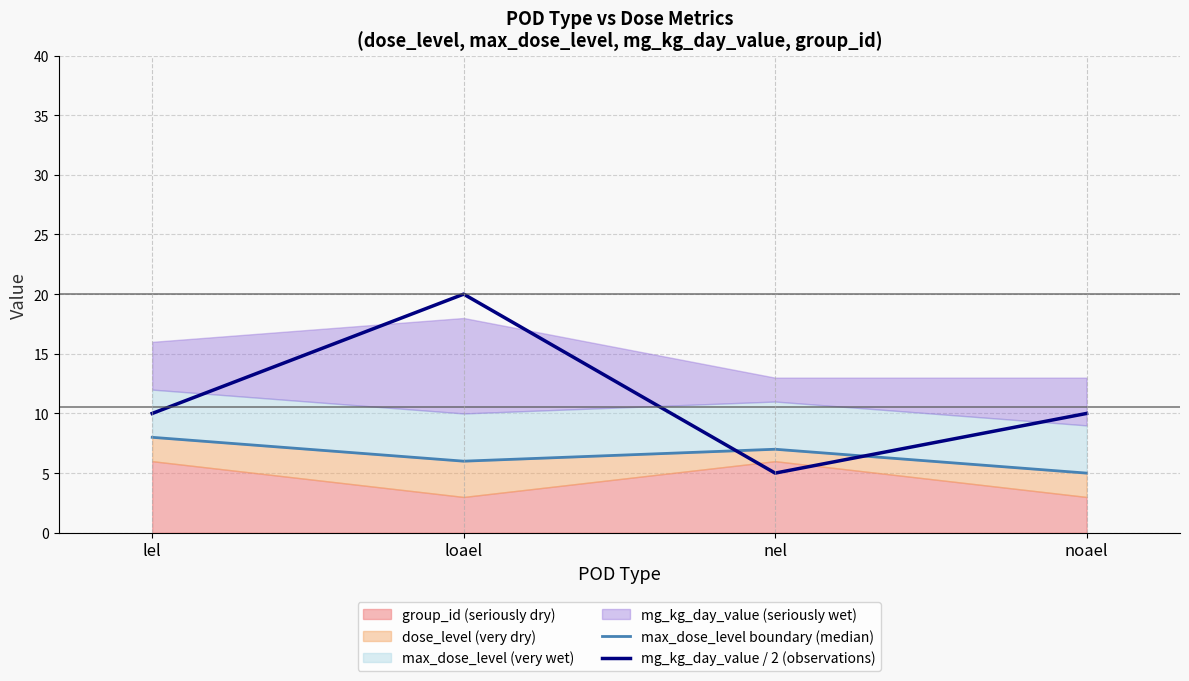

Where is the first local maximum for mg_kg_day_value / 2 (observations)?

loael